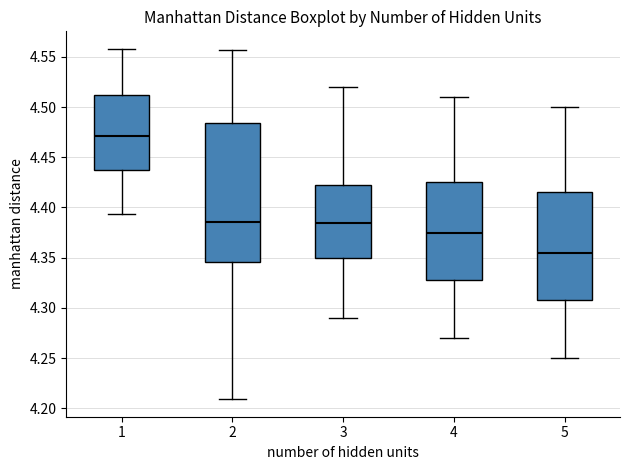

Where does the median line of the box at x = 3 sit on the y-axis? The values are not printed on the chart, so give them approximately, as read against the axis.

4.385